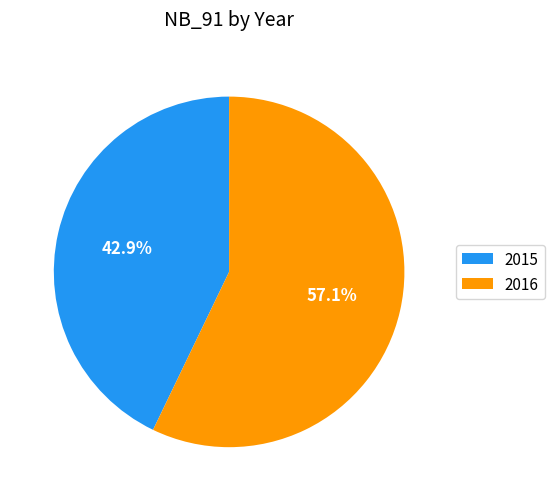

Approximately how many times larger is the value at 2016 compared to 2015?

1.3